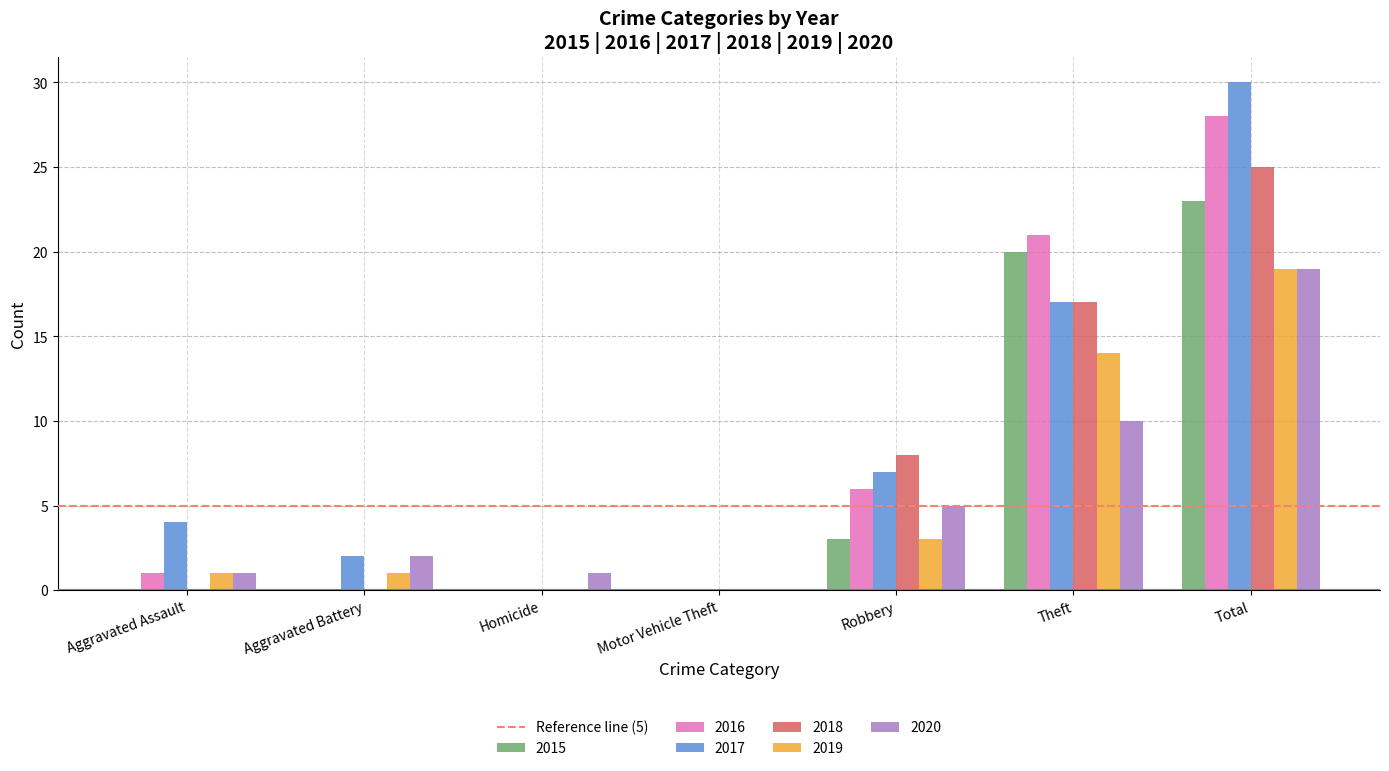

What is the sum of the 2017 values at Aggravated Assault and Homicide?

4